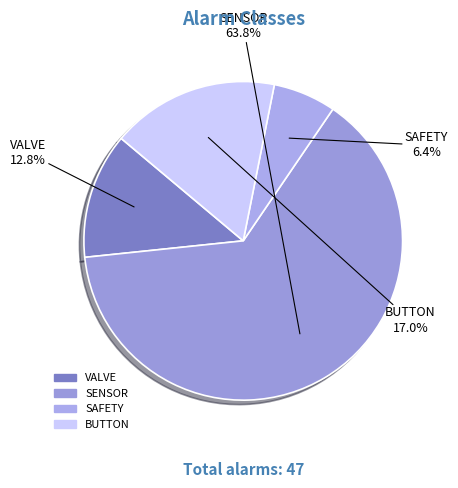

Which has a higher value, SAFETY or BUTTON?

BUTTON